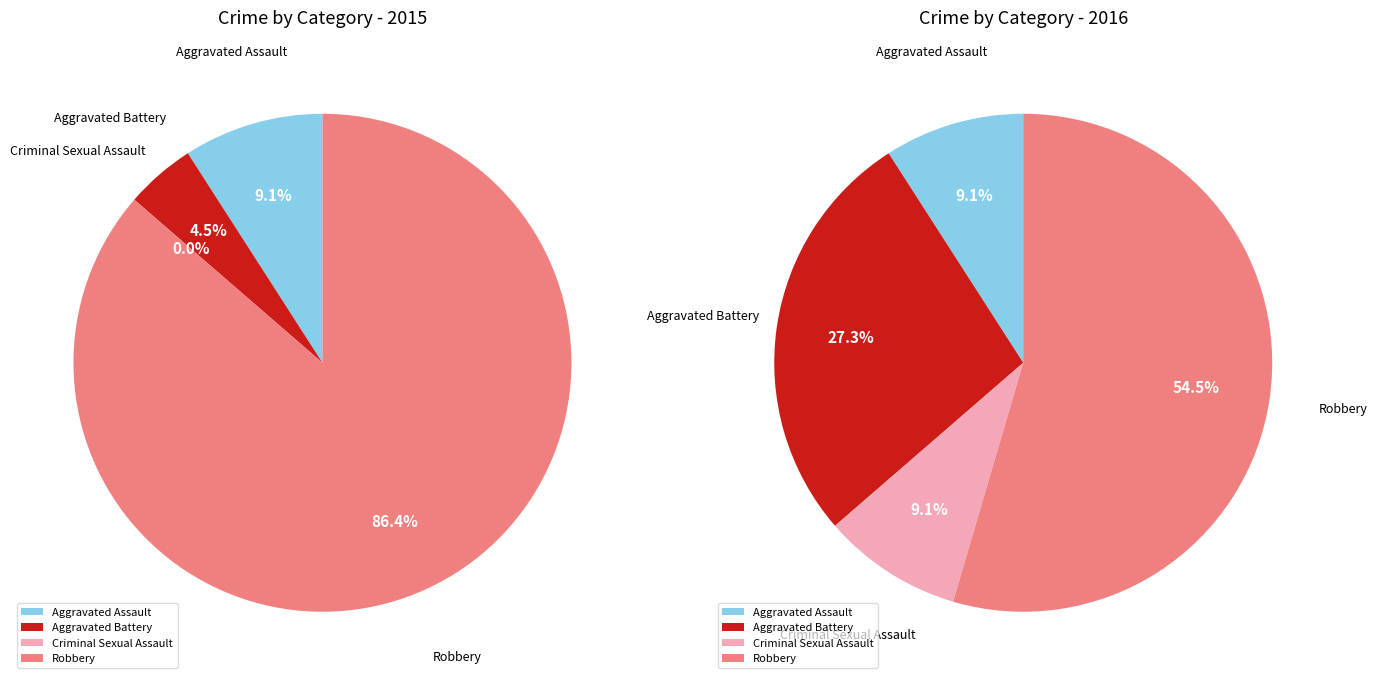

The Aggravated Assault slice represents 1% of the pie. True or false?

False